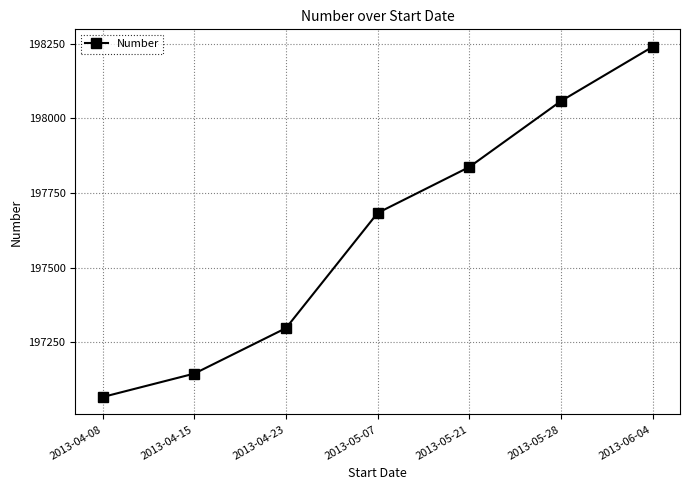

Reading left to right, list all the values displayed in this chart.

197066.0	197144.5	197297.0	197683.0	197837.0	198058.0	198240.0